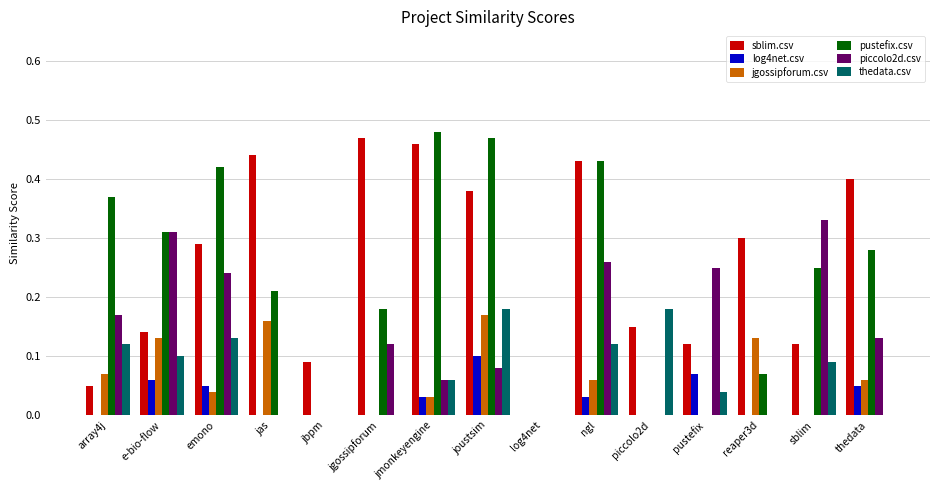

How many series are shown in this chart?

6